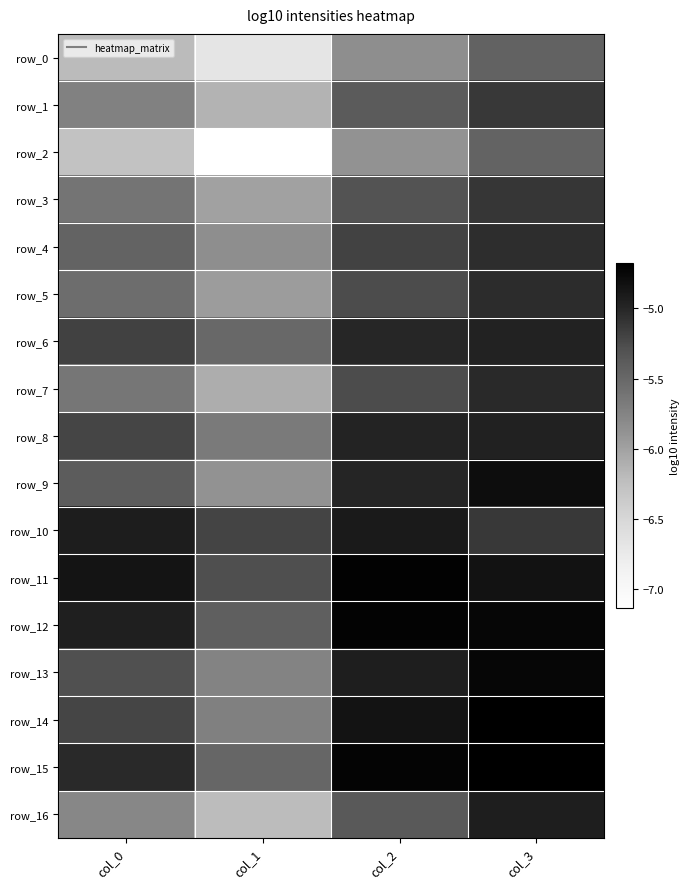

At which label is row_16 closest to -5?

col_3